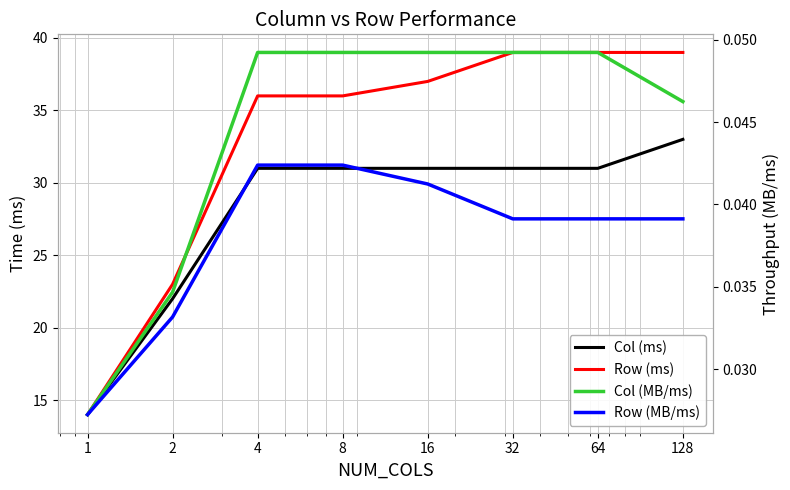

What is the spread (max minus min) of values at 1?

14.0